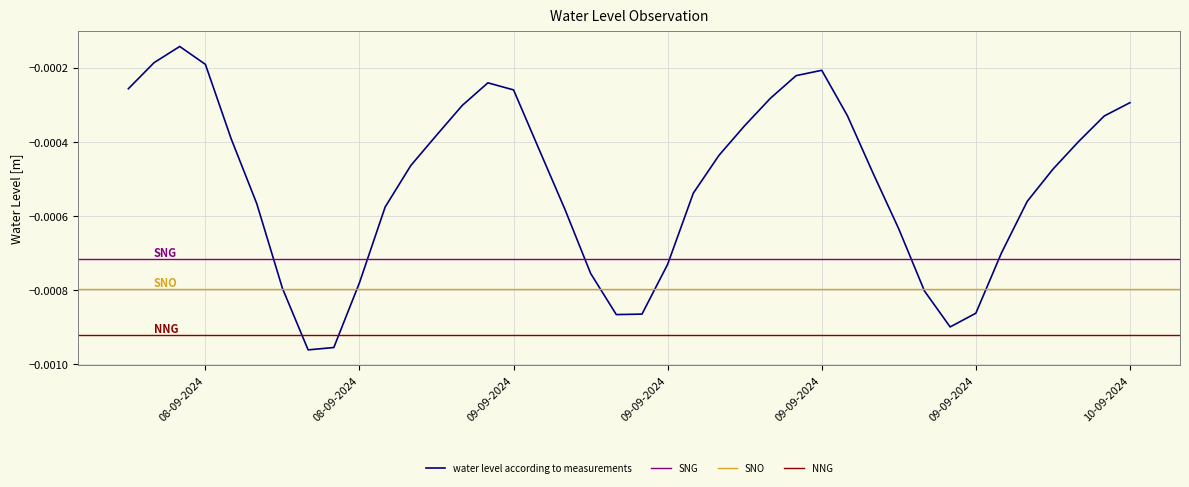

How many categories are shown in the chart?

40